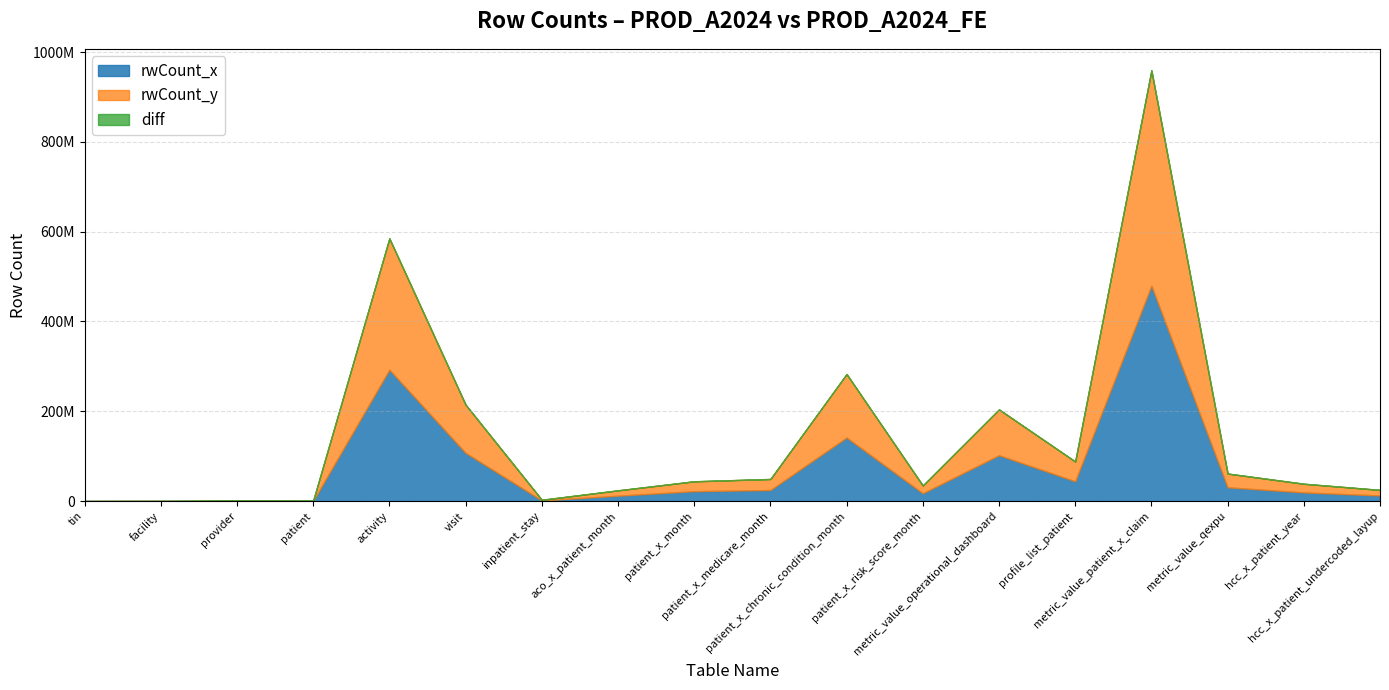

What are all the series names shown in the legend?

rwCount_x, rwCount_y, diff